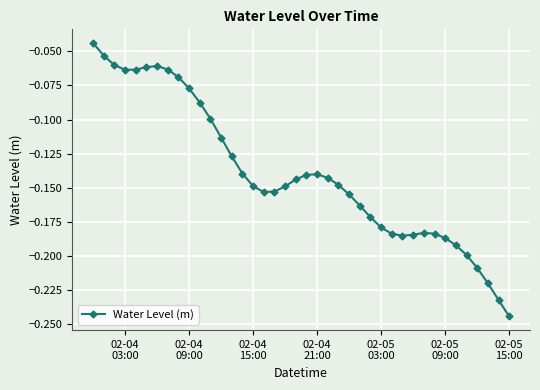

What is the sum of all values?

-5.6